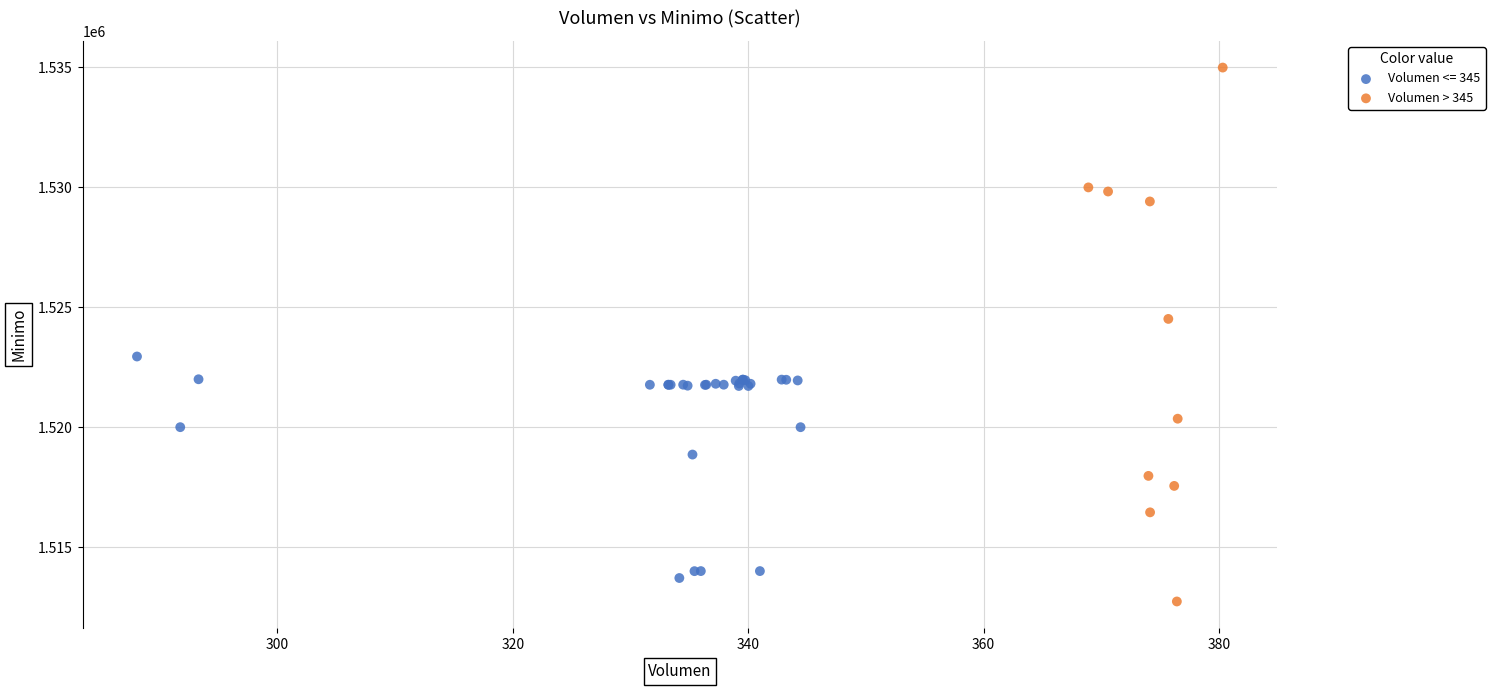

Which series has the widest spread of Y values?

Volumen > 345